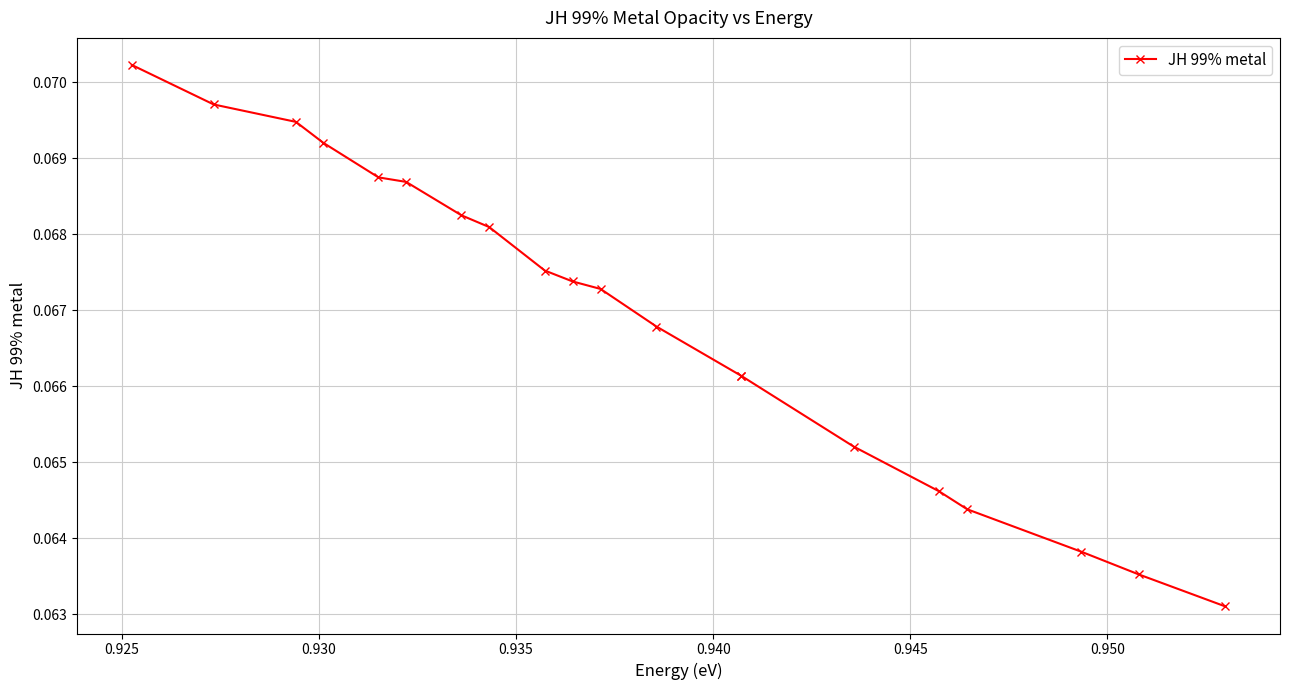

How many lines are shown in the chart?

1